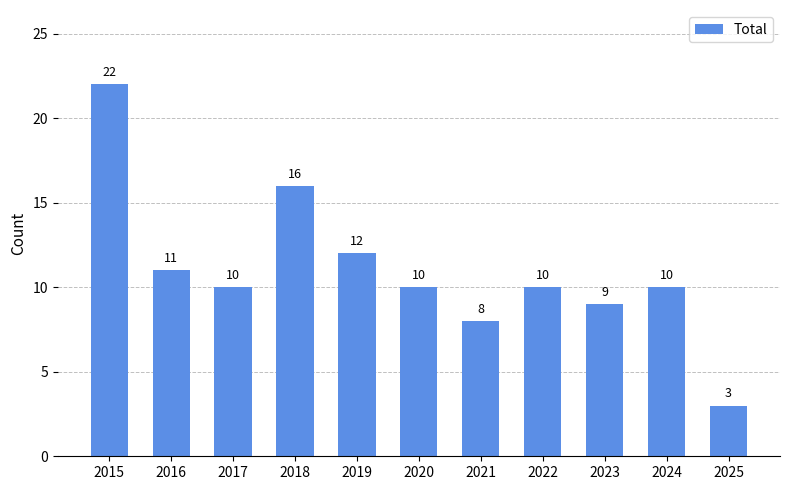

At which label does the data first exceed 10?

2015